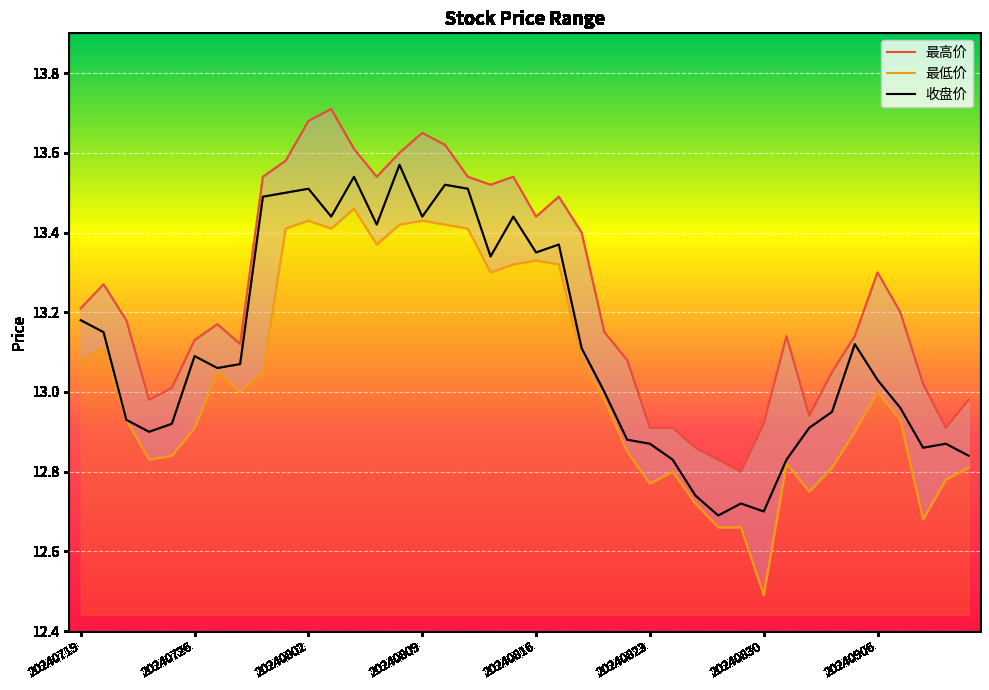

Is it true that 收盘价 equals 12.9 at 20240823?

True